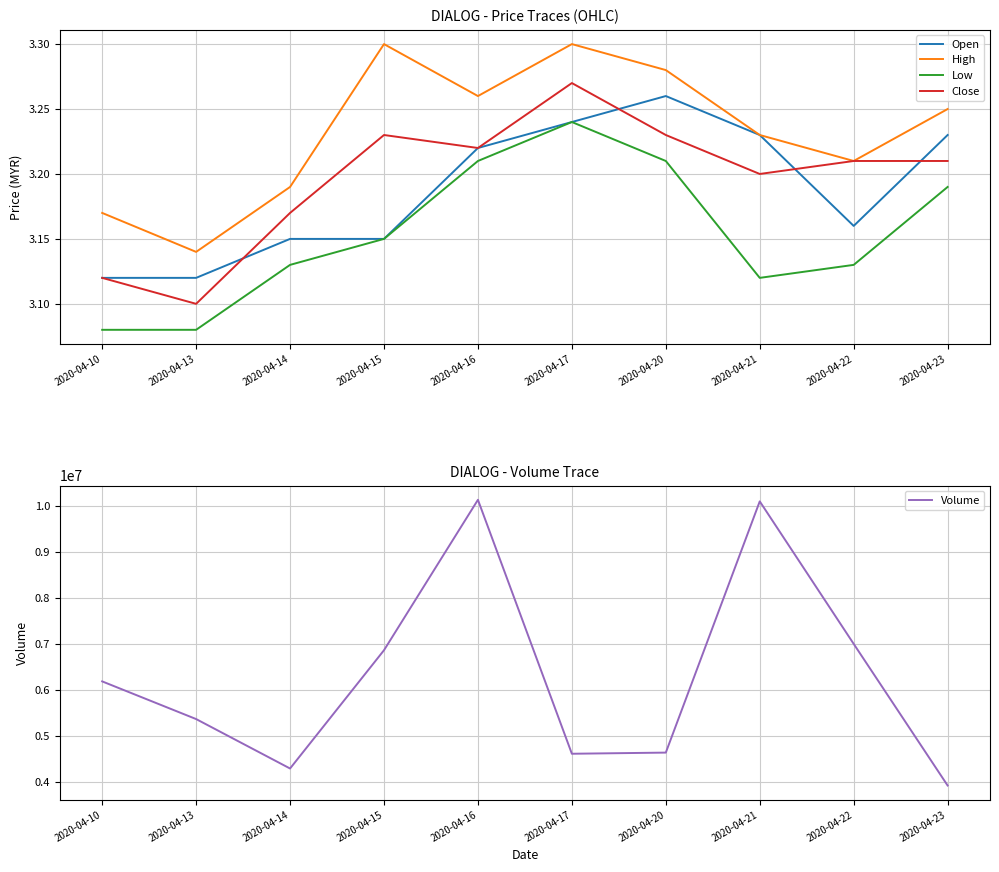

True or false: Volume has a value of 5365700.0 at 2020-04-13.

True